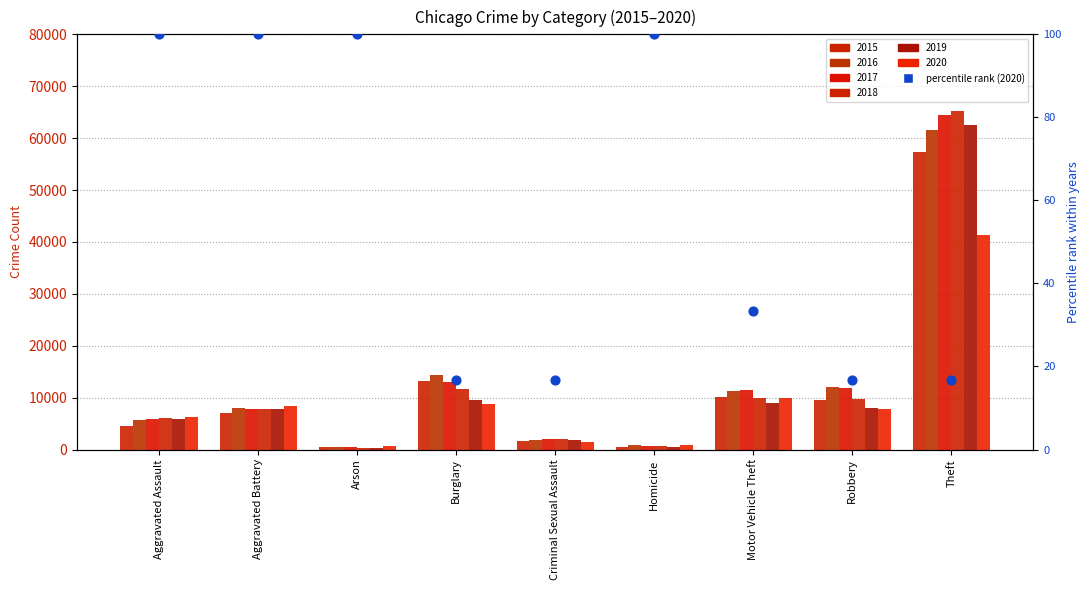

Which has a higher value, Arson or Homicide?

Arson